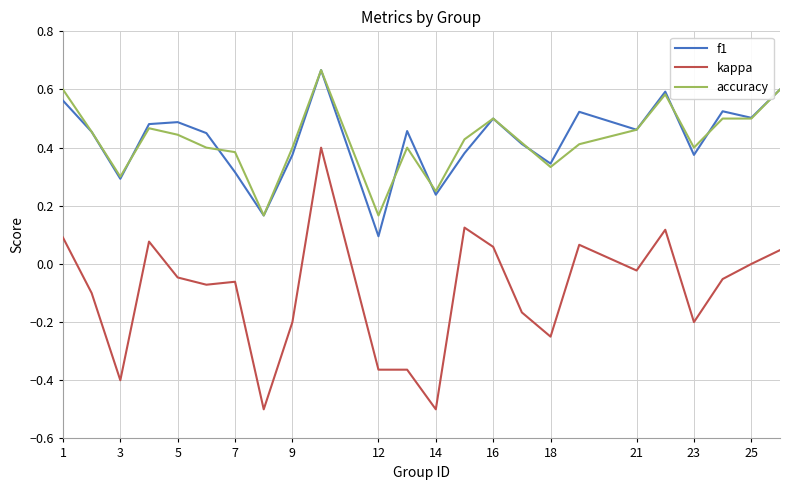

True or false: kappa and accuracy intersect in this chart.

False